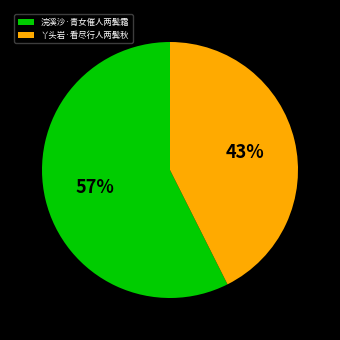

The 浣溪沙·青女催人两鬓霜 slice represents 57% of the pie. True or false?

True